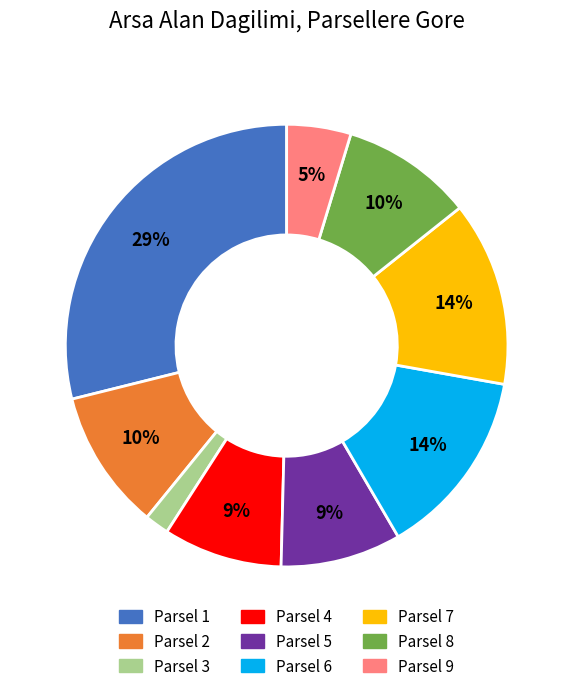

Combined, do Parsel 9 and Parsel 1 account for over 50%?

No